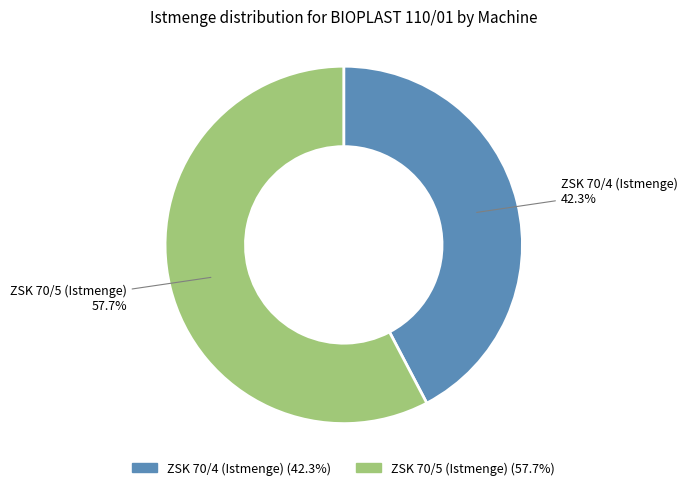

Combined, what portion of the pie is ZSK 70/4 (Istmenge) and ZSK 70/5 (Istmenge)?

100.0%